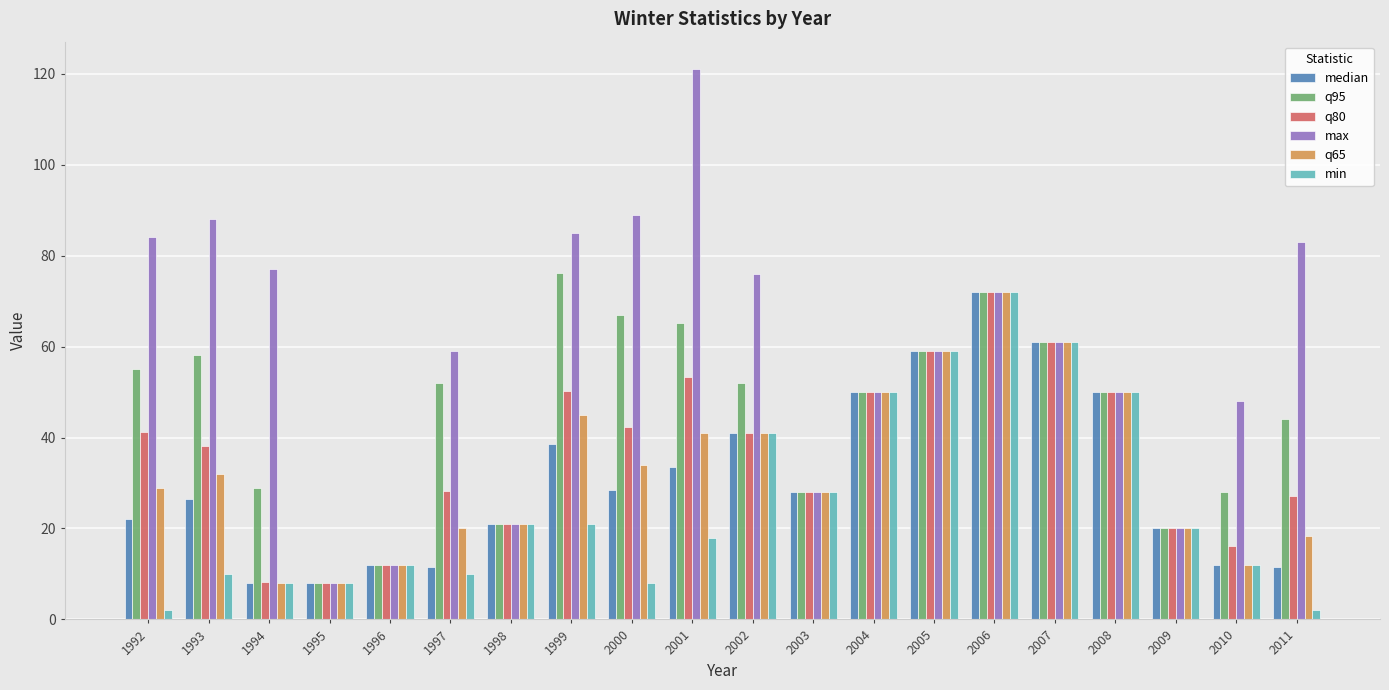

What is the difference between the maximum and minimum values in the q80 series?

64.0